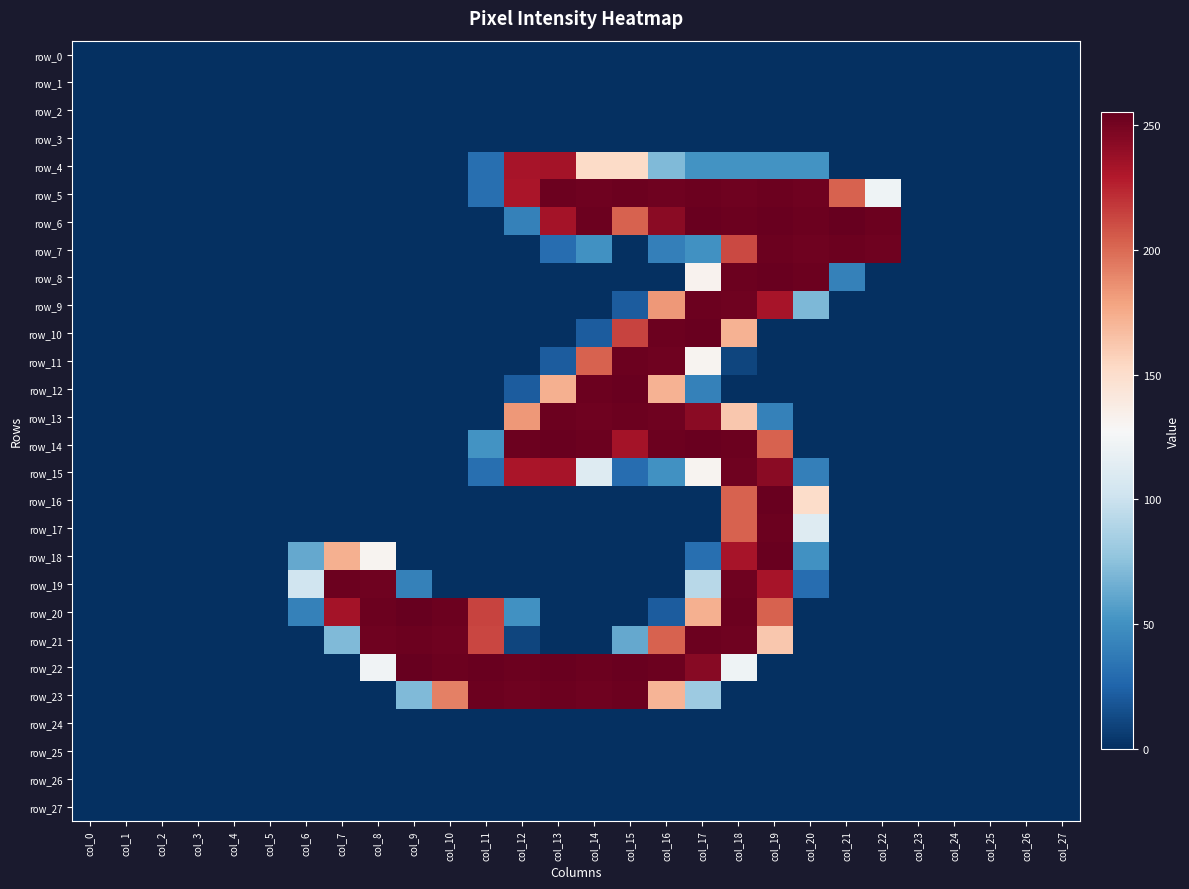

What is the sum of all row_20 values?

1950